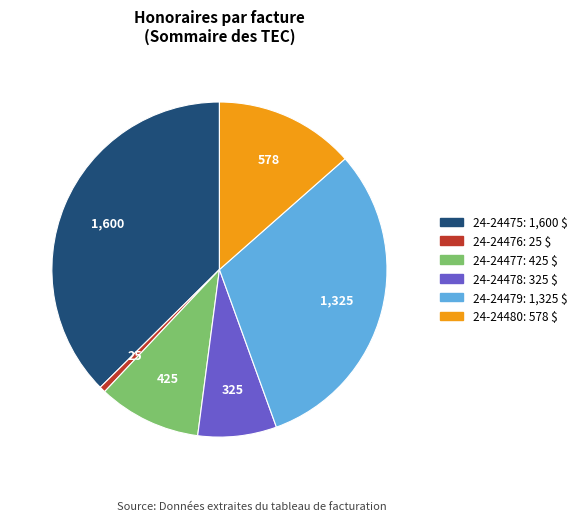

Is there a majority slice in this chart?

No